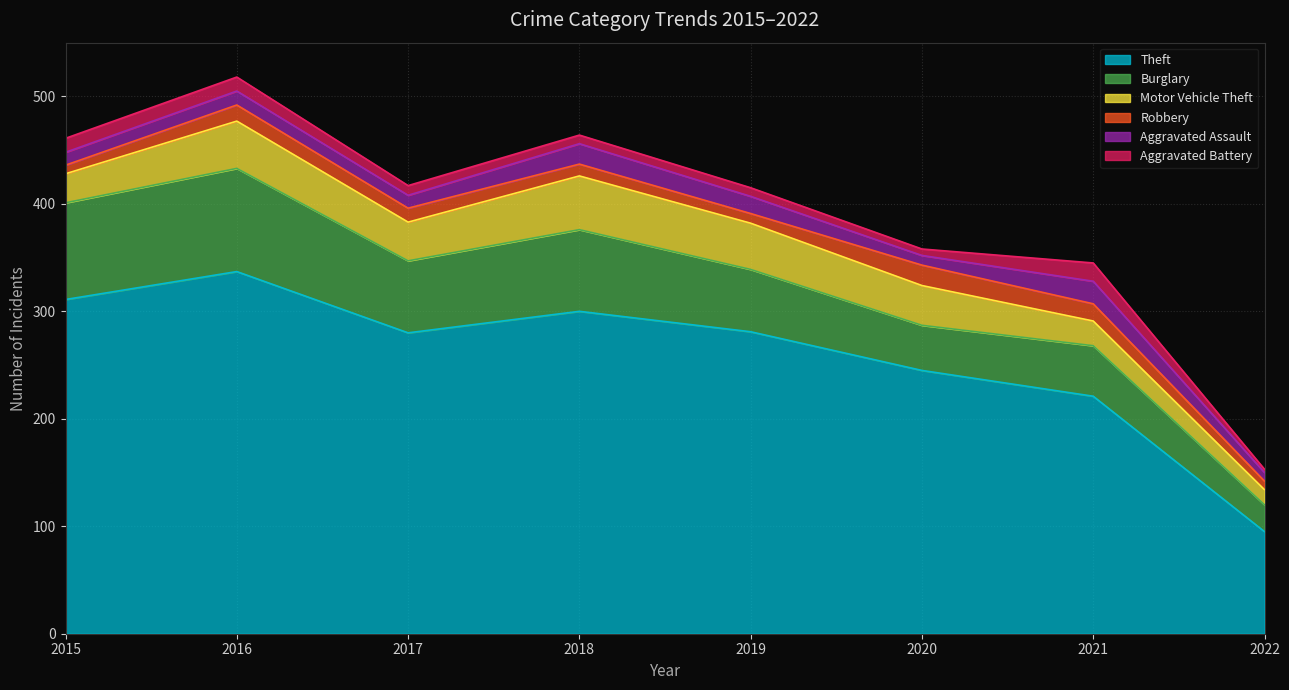

What is the sum of all Aggravated Battery values?

77